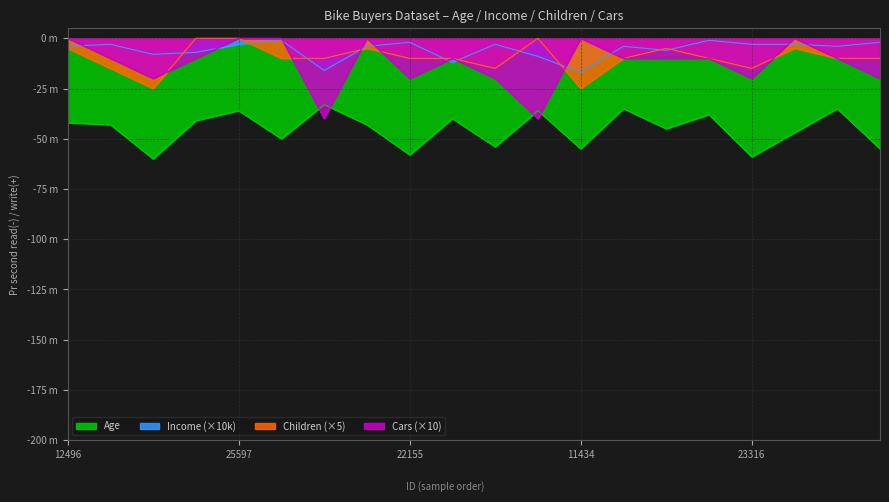

Where is Age nearest to the value -46?

23542